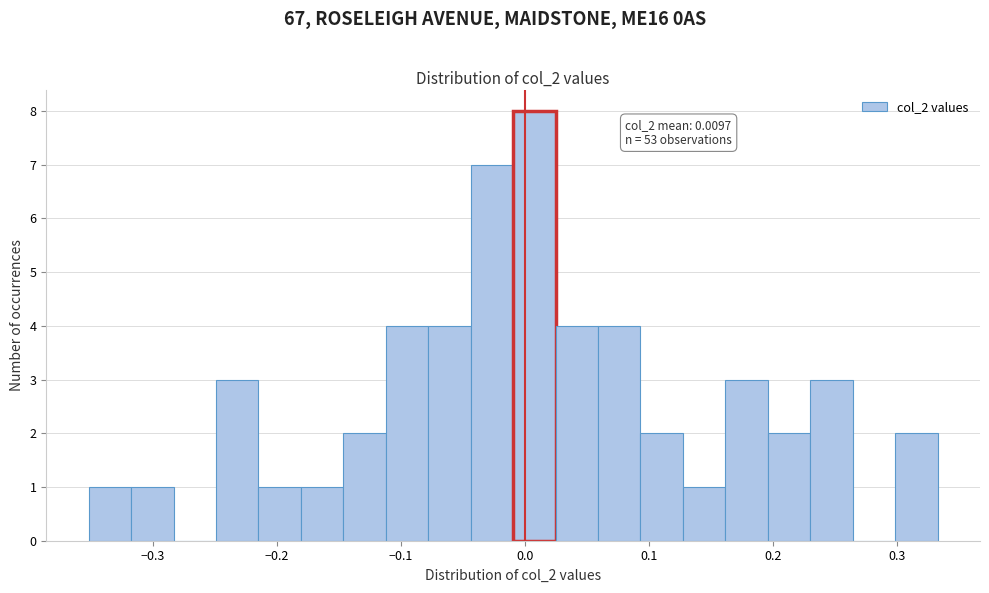

Read against the x-axis, roughly where is the centre of the tallest bar?

0.01